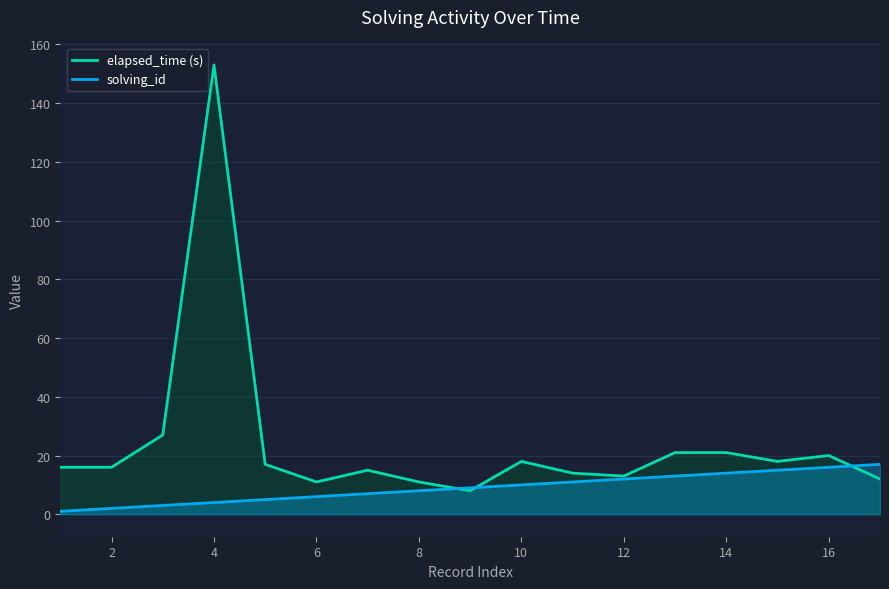

What is the greatest value displayed?

153